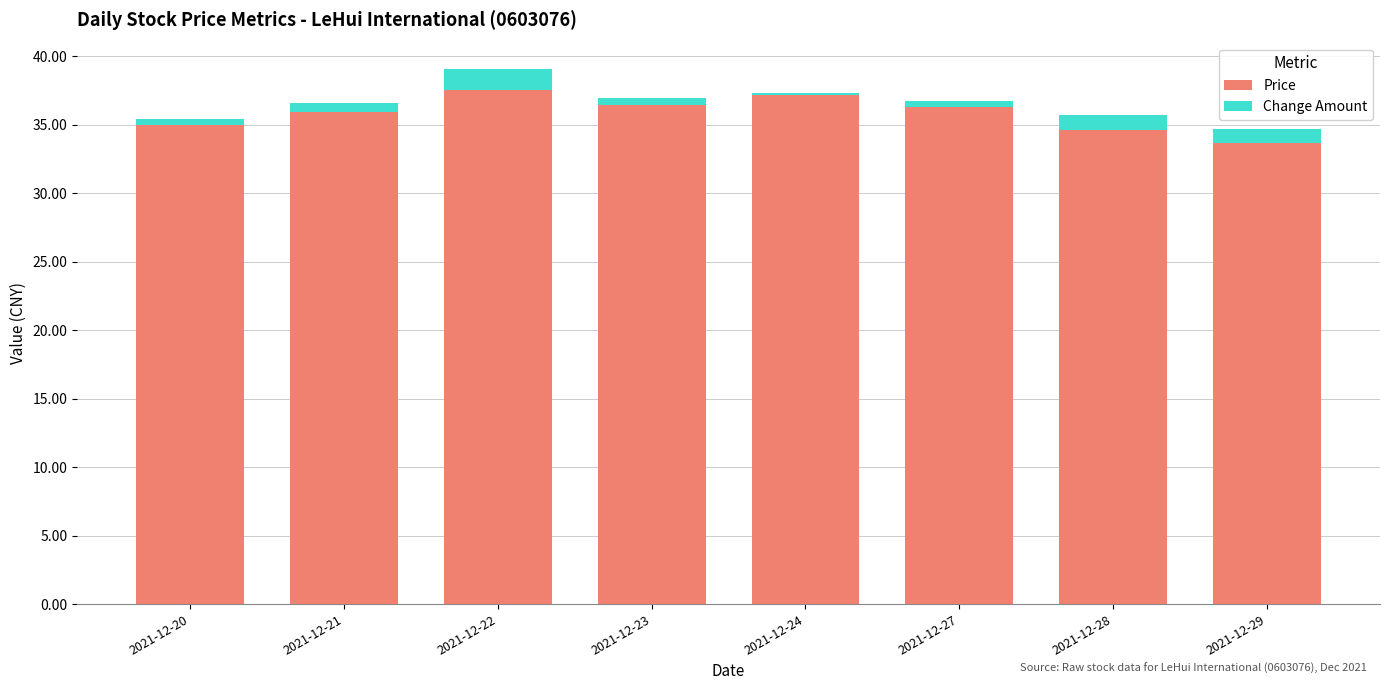

What is the value of the Change Amount bar at the 2nd from the left?

0.6